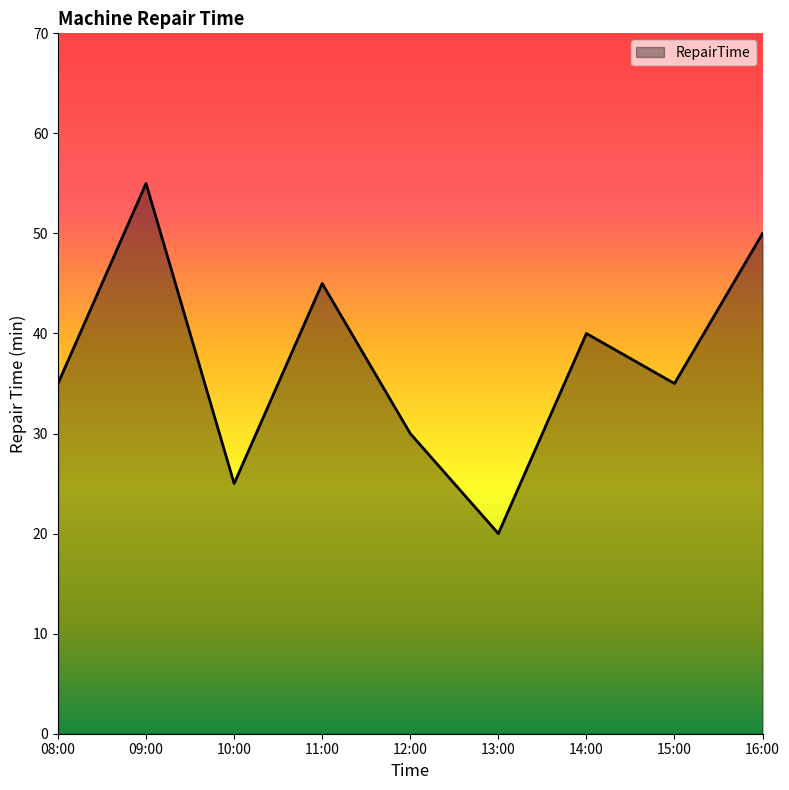

How many interior local valleys (lower than both neighbors) does the data have?

3